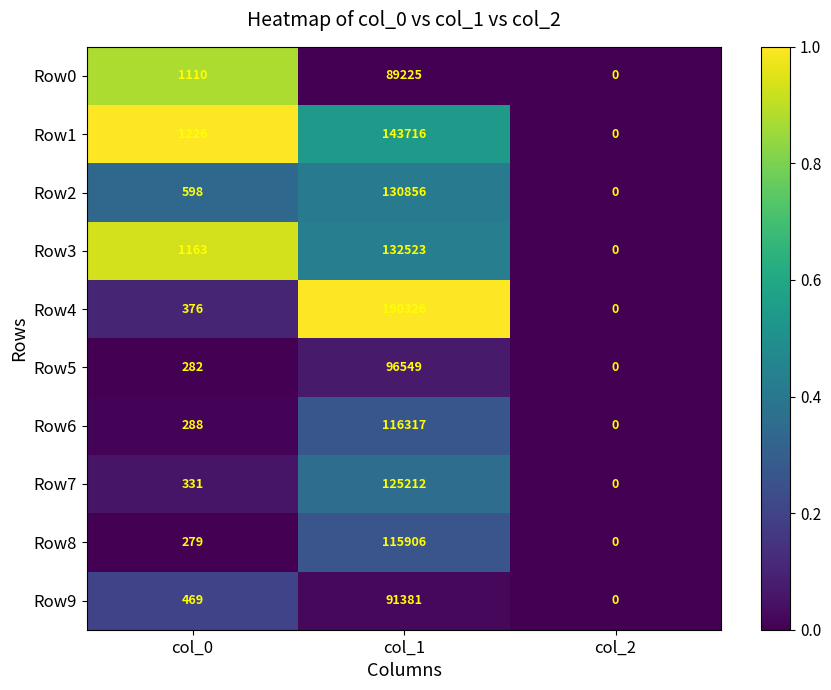

Reading left to right, extract all data points from this chart.

Row0: 1110	89225	0
Row1: 1226	143716	0
Row2: 598	130856	0
Row3: 1163	132523	0
Row4: 376	190326	0
Row5: 282	96549	0
Row6: 288	116317	0
Row7: 331	125212	0
Row8: 279	115906	0
Row9: 469	91381	0